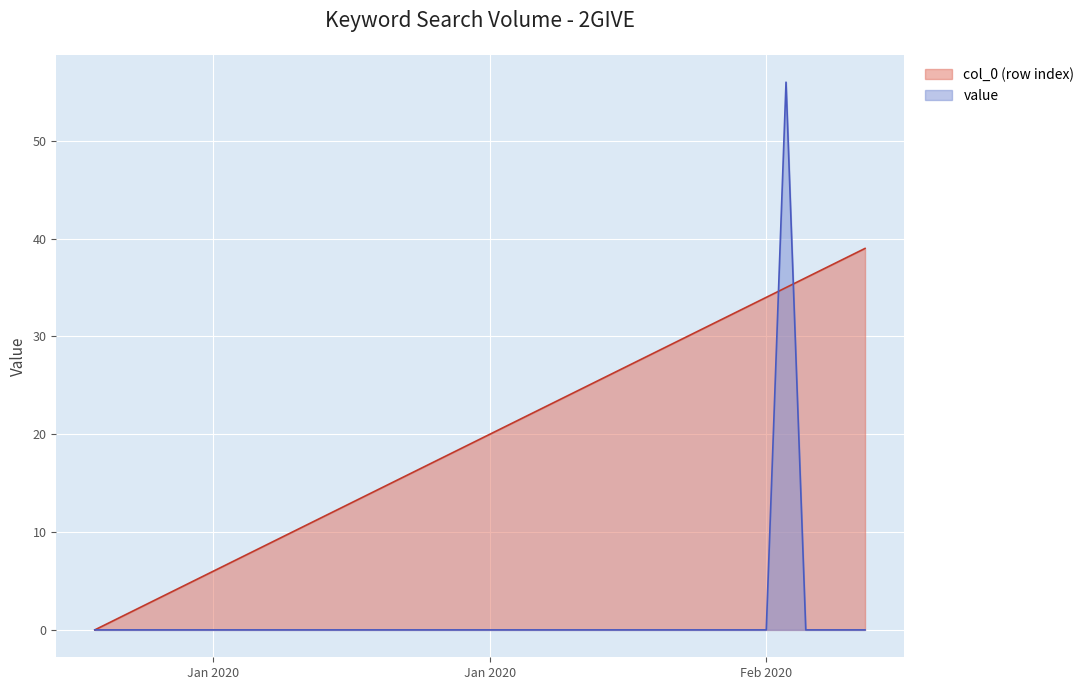

At which category does the chart reach its minimum across all series?

2020/01/01